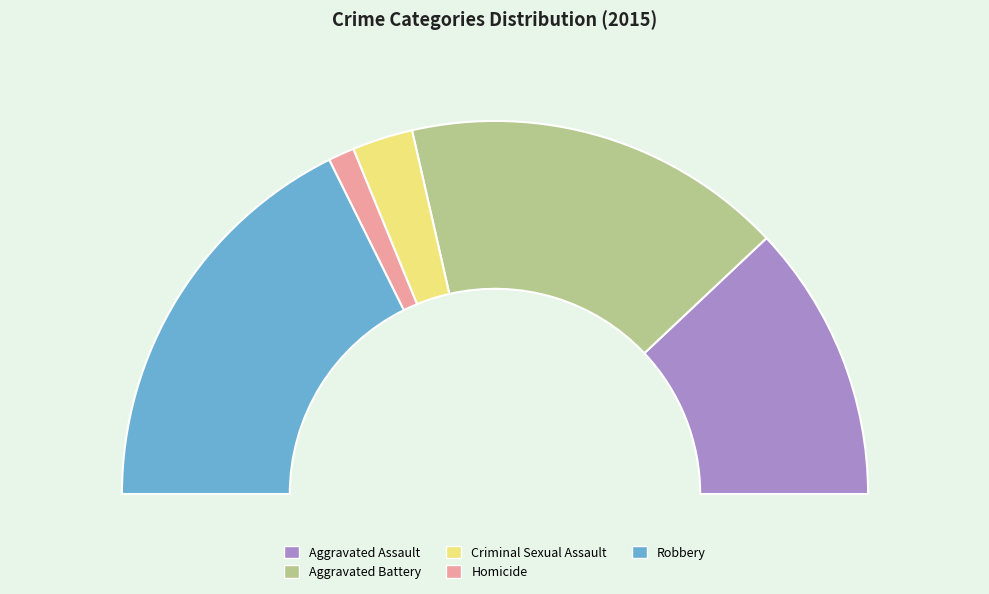

To the nearest percent, what percentage of the pie is Homicide?

2%